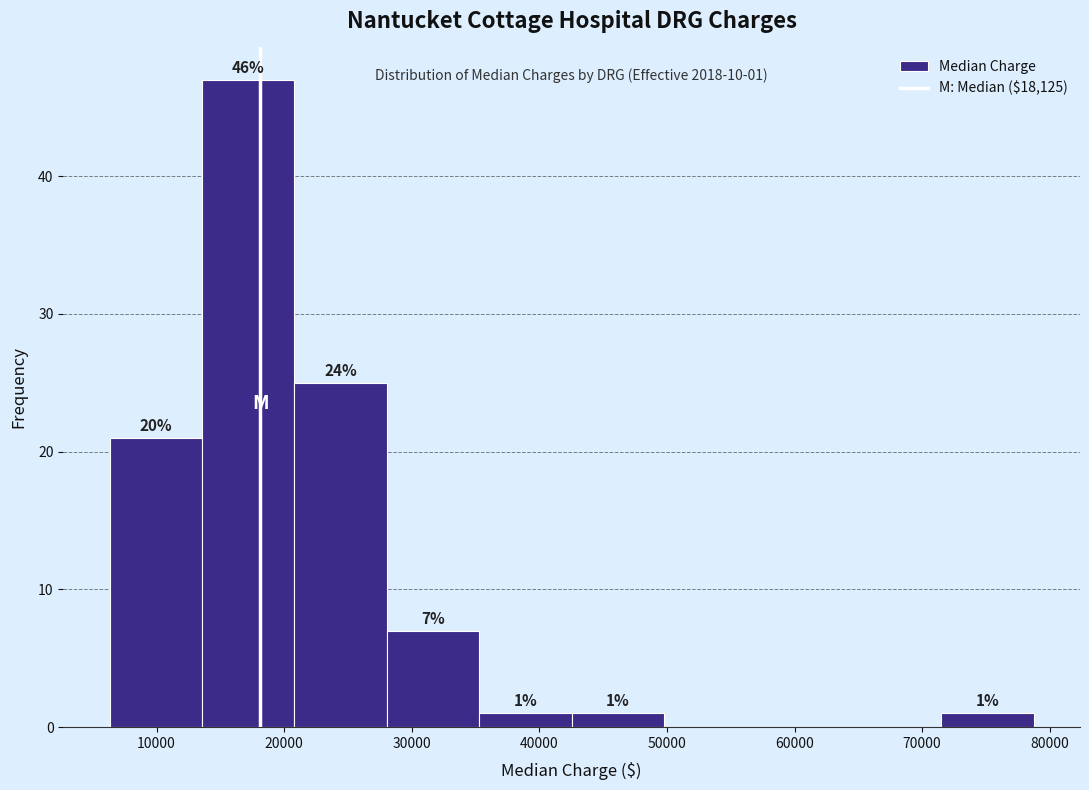

Over which range of the x-axis is the bar tallest?

14000 to 21000